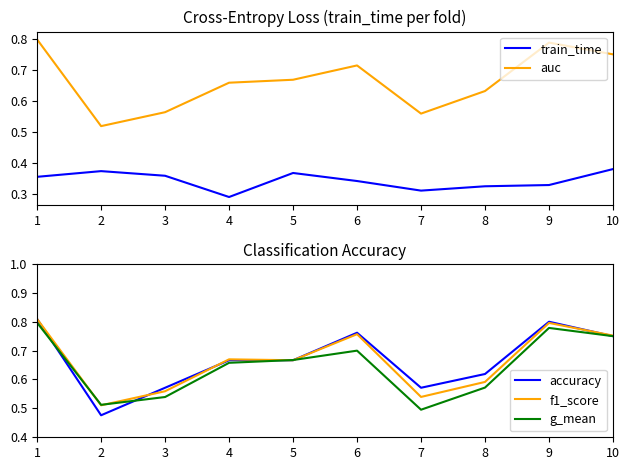

At which category does accuracy reach its first local peak?

6